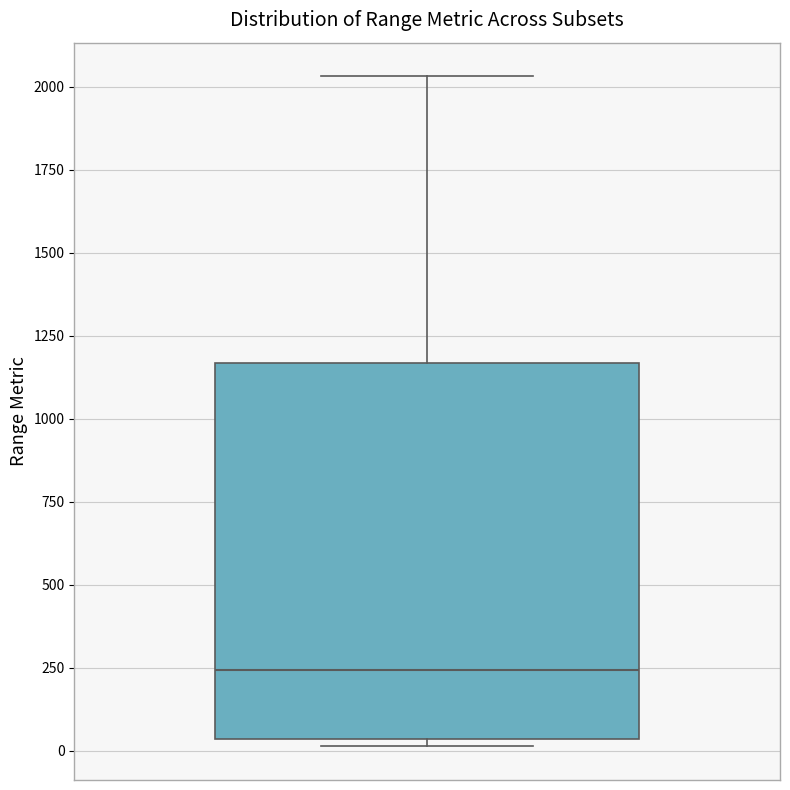

Read this box plot against the y-axis: the position of the median line, the range covered by the box, and the ends of both whiskers. The values are not printed on the chart, so give them approximately, as read against the axis.

median 250, box 50 to 1150, whiskers 0 to 2050